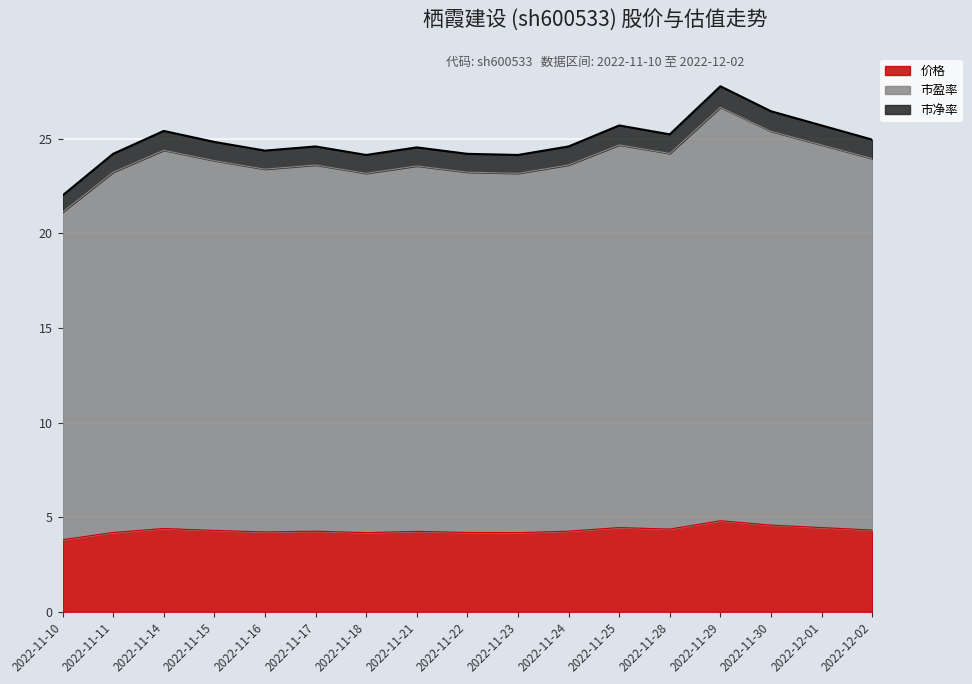

Rank the categories by 市盈率 value from lowest to highest.

2022-11-10, 2022-11-18, 2022-11-23, 2022-11-11, 2022-11-22, 2022-11-16, 2022-11-21, 2022-11-17, 2022-11-24, 2022-11-15, 2022-12-02, 2022-11-28, 2022-11-14, 2022-11-25, 2022-12-01, 2022-11-30, 2022-11-29